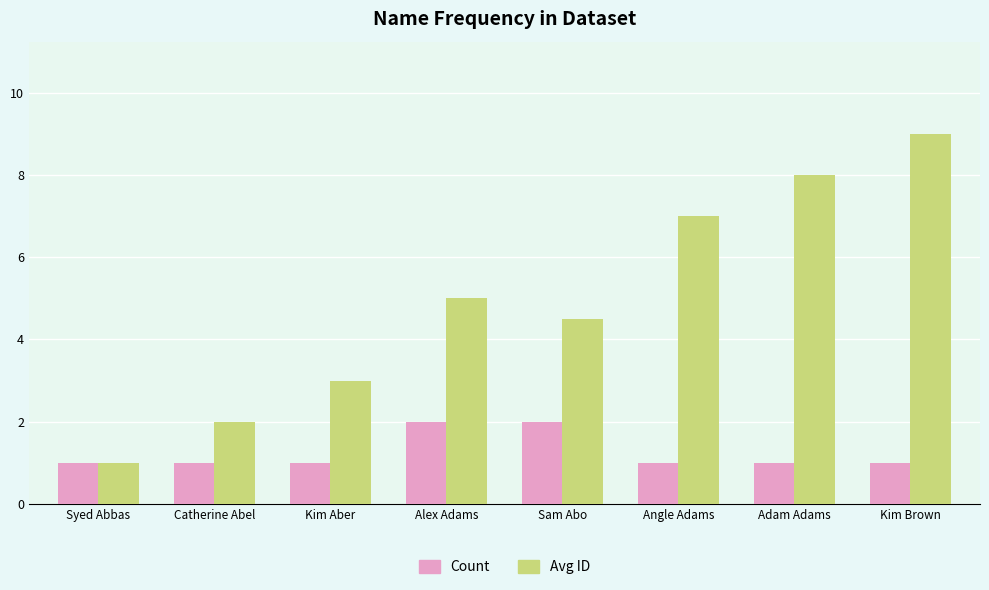

Reading left to right, transcribe all the data shown in this chart.

Count: 1.0	1.0	1.0	2.0	2.0	1.0	1.0	1.0
Avg ID: 1.0	2.0	3.0	5.0	4.5	7.0	8.0	9.0